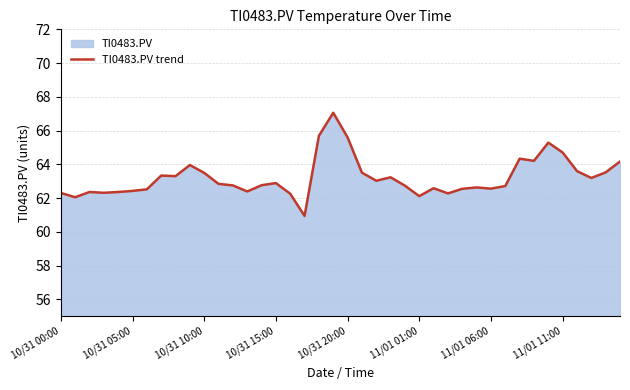

How many points are lower than both their immediate neighbors (excluding endpoints)?

11